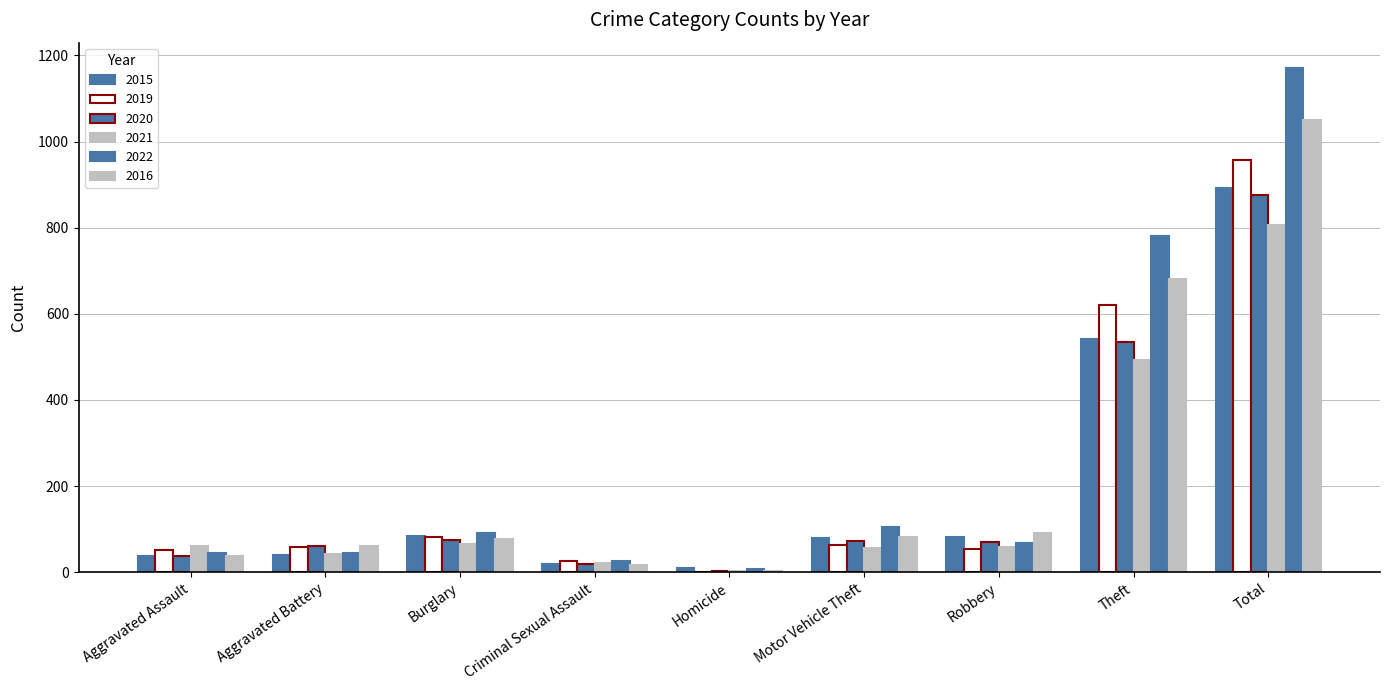

How many data points does each series have?

9